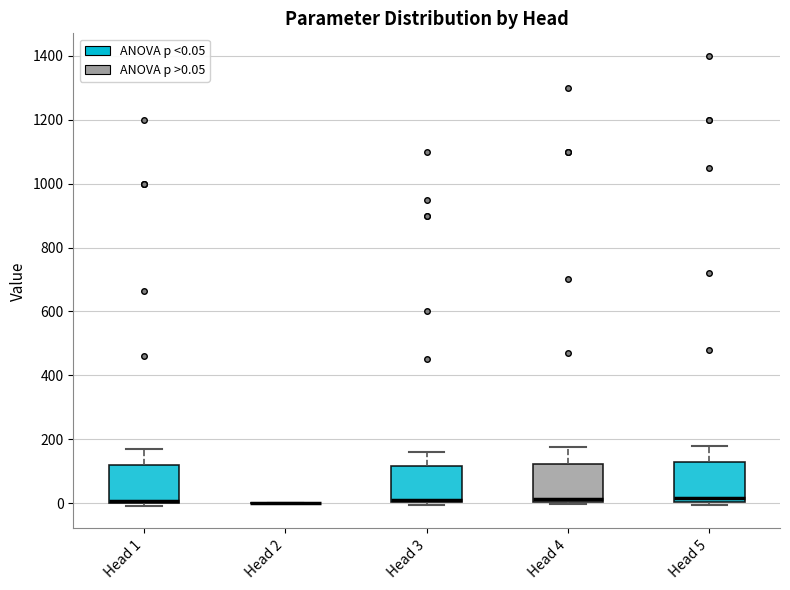

Where is the lower edge of the box for Head 3 on the y-axis? The values are not printed on the chart, so give them approximately, as read against the axis.

0